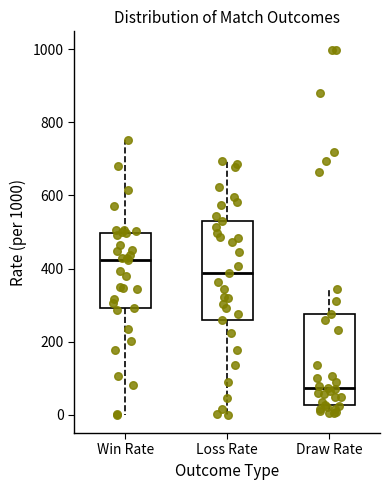

Which box has the lowest median line?

Draw Rate